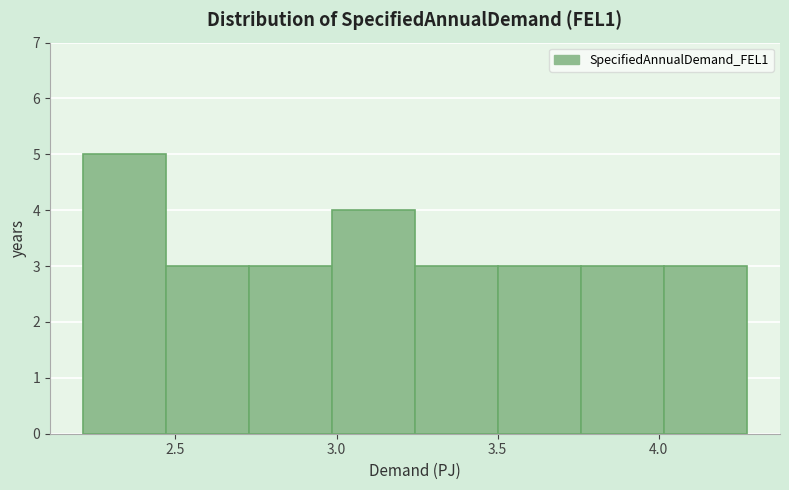

How tall is the bar that spans 3.50 to 3.75 on the x-axis? Neither the bar edges nor the heights are printed on the chart, so give them approximately, as read against the axes.

3